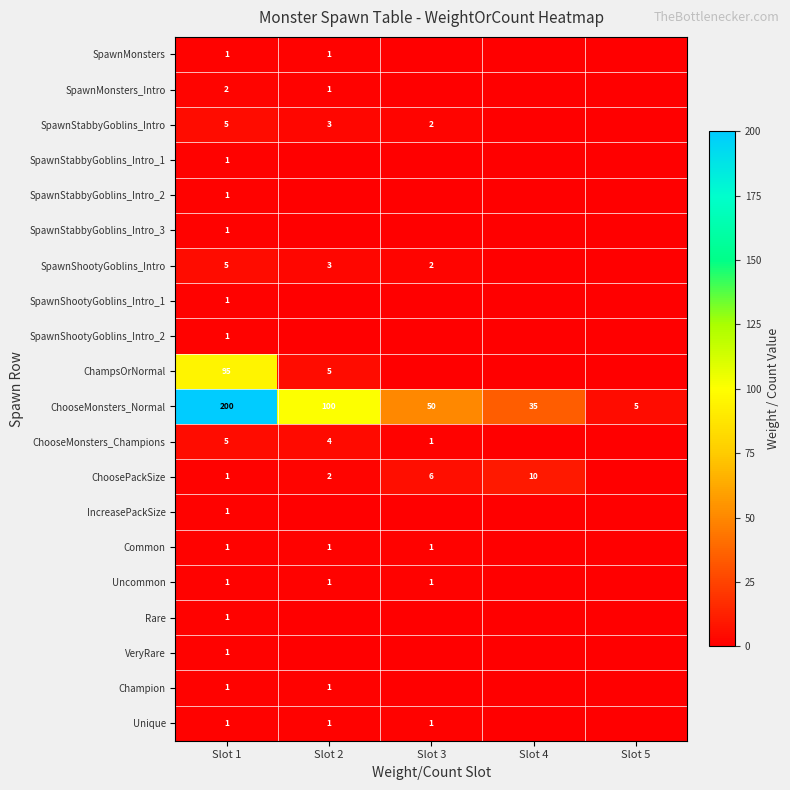

What is the spread (max minus min) of values at Slot 1?

199